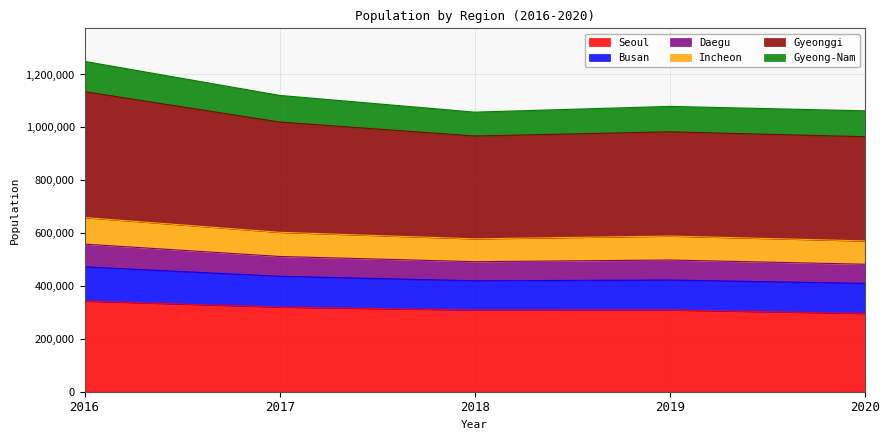

True or false: Busan and Seoul intersect in this chart.

False